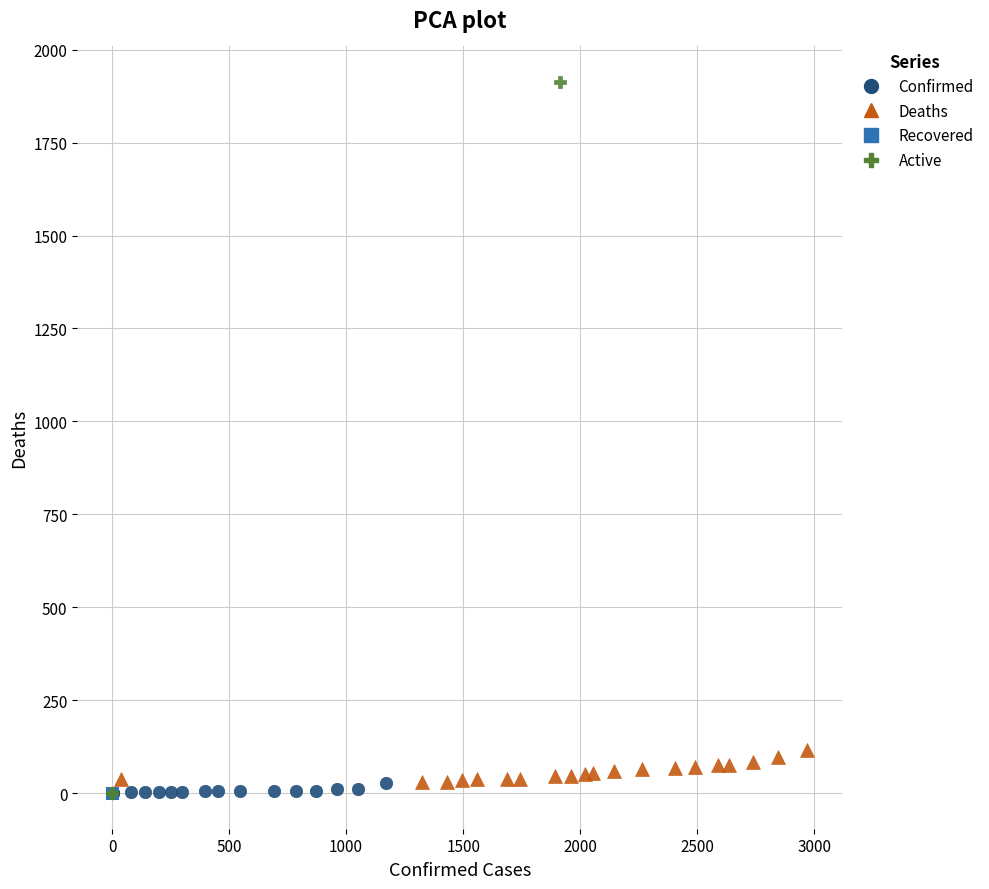

Which series has the largest Y range (max minus min)?

Active